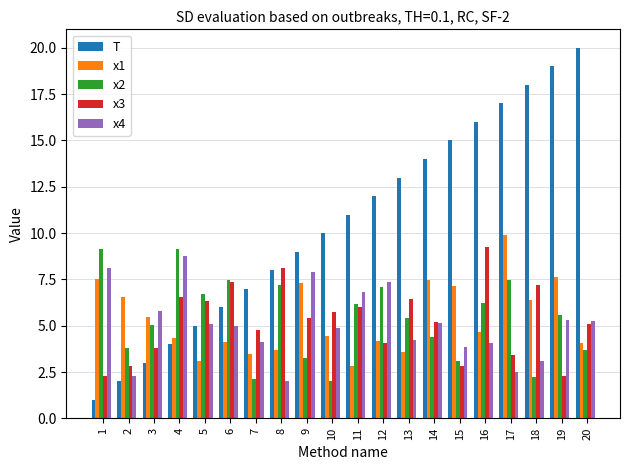

True or false: x3 has a value of 1.1 at 9.

False